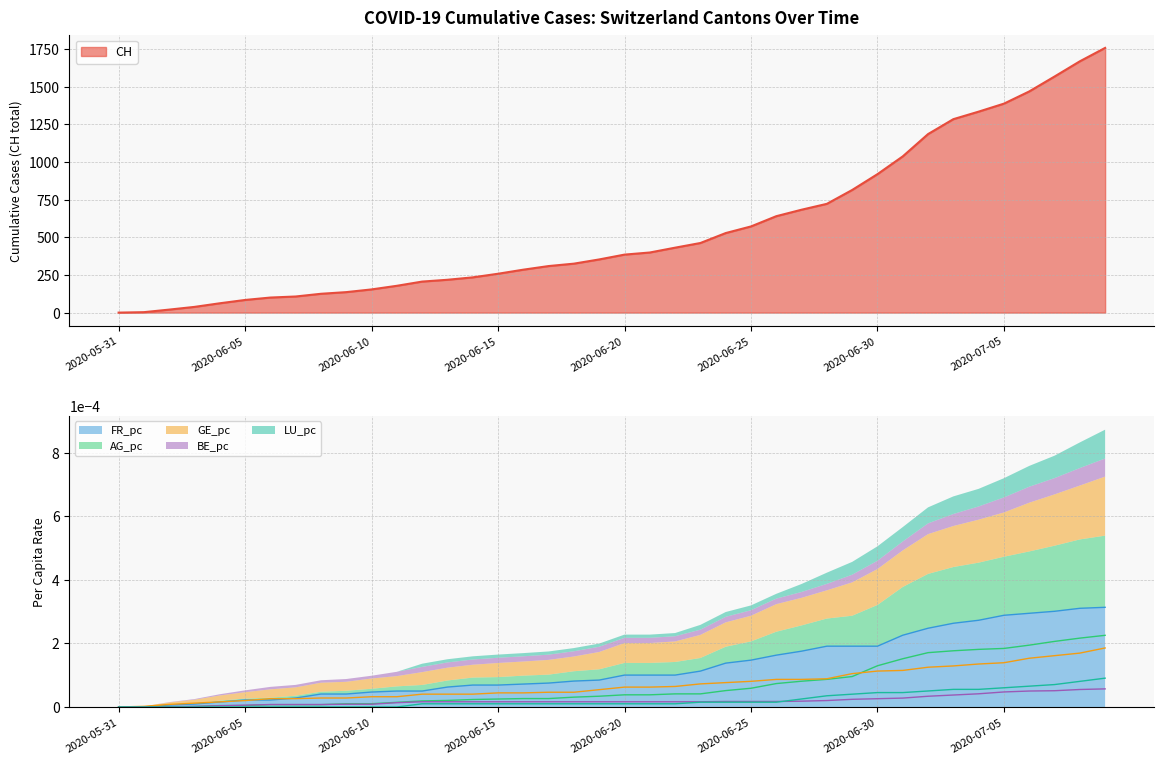

Reading left to right, transcribe all the data shown in this chart.

CH: 2020-05-31=0.0	2020-06-01=3.0	2020-06-02=20.0	2020-06-03=38.0	2020-06-04=62.0	2020-06-05=84.0	2020-06-06=100.0	2020-06-07=107.0	2020-06-08=125.0	2020-06-09=136.0	2020-06-10=154.0	2020-06-11=178.0	2020-06-12=206.0	2020-06-13=218.0	2020-06-14=234.0	2020-06-15=258.0	2020-06-16=285.0	2020-06-17=309.0	2020-06-18=325.0	2020-06-19=353.0	2020-06-20=385.0	2020-06-21=399.0	2020-06-22=431.0	2020-06-23=462.0	2020-06-24=528.0	2020-06-25=572.0	2020-06-26=640.0	2020-06-27=683.0	2020-06-28=722.0	2020-06-29=814.0	2020-06-30=919.0	2020-07-01=1037.0	2020-07-02=1185.0	2020-07-03=1284.0	2020-07-04=1334.0	2020-07-05=1387.0	2020-07-06=1468.0	2020-07-07=1567.0	2020-07-08=1668.0	2020-07-09=1757.0
FR_pc: 2020-05-31=0.0	2020-06-01=0.0	2020-06-02=0.0	2020-06-03=0.0	2020-06-04=0.0	2020-06-05=0.0	2020-06-06=0.0	2020-06-07=0.0	2020-06-08=0.0	2020-06-09=0.0	2020-06-10=0.0	2020-06-11=0.0	2020-06-12=0.0	2020-06-13=0.0	2020-06-14=0.0	2020-06-15=0.0	2020-06-16=0.0	2020-06-17=0.0	2020-06-18=0.0	2020-06-19=0.0	2020-06-20=0.0	2020-06-21=0.0	2020-06-22=0.0	2020-06-23=0.0	2020-06-24=0.0	2020-06-25=0.0	2020-06-26=0.0	2020-06-27=0.0	2020-06-28=0.0	2020-06-29=0.0	2020-06-30=0.0	2020-07-01=0.0	2020-07-02=0.0	2020-07-03=0.0	2020-07-04=0.0	2020-07-05=0.0	2020-07-06=0.0	2020-07-07=0.0	2020-07-08=0.0	2020-07-09=0.0
AG_pc: 2020-05-31=0.0	2020-06-01=0.0	2020-06-02=0.0	2020-06-03=0.0	2020-06-04=0.0	2020-06-05=0.0	2020-06-06=0.0	2020-06-07=0.0	2020-06-08=0.0	2020-06-09=0.0	2020-06-10=0.0	2020-06-11=0.0	2020-06-12=0.0	2020-06-13=0.0	2020-06-14=0.0	2020-06-15=0.0	2020-06-16=0.0	2020-06-17=0.0	2020-06-18=0.0	2020-06-19=0.0	2020-06-20=0.0	2020-06-21=0.0	2020-06-22=0.0	2020-06-23=0.0	2020-06-24=0.0	2020-06-25=0.0	2020-06-26=0.0	2020-06-27=0.0	2020-06-28=0.0	2020-06-29=0.0	2020-06-30=0.0	2020-07-01=0.0	2020-07-02=0.0	2020-07-03=0.0	2020-07-04=0.0	2020-07-05=0.0	2020-07-06=0.0	2020-07-07=0.0	2020-07-08=0.0	2020-07-09=0.0
GE_pc: 2020-05-31=0.0	2020-06-01=0.0	2020-06-02=0.0	2020-06-03=0.0	2020-06-04=0.0	2020-06-05=0.0	2020-06-06=0.0	2020-06-07=0.0	2020-06-08=0.0	2020-06-09=0.0	2020-06-10=0.0	2020-06-11=0.0	2020-06-12=0.0	2020-06-13=0.0	2020-06-14=0.0	2020-06-15=0.0	2020-06-16=0.0	2020-06-17=0.0	2020-06-18=0.0	2020-06-19=0.0	2020-06-20=0.0	2020-06-21=0.0	2020-06-22=0.0	2020-06-23=0.0	2020-06-24=0.0	2020-06-25=0.0	2020-06-26=0.0	2020-06-27=0.0	2020-06-28=0.0	2020-06-29=0.0	2020-06-30=0.0	2020-07-01=0.0	2020-07-02=0.0	2020-07-03=0.0	2020-07-04=0.0	2020-07-05=0.0	2020-07-06=0.0	2020-07-07=0.0	2020-07-08=0.0	2020-07-09=0.0
BE_pc: 2020-05-31=0.0	2020-06-01=0.0	2020-06-02=0.0	2020-06-03=0.0	2020-06-04=0.0	2020-06-05=0.0	2020-06-06=0.0	2020-06-07=0.0	2020-06-08=0.0	2020-06-09=0.0	2020-06-10=0.0	2020-06-11=0.0	2020-06-12=0.0	2020-06-13=0.0	2020-06-14=0.0	2020-06-15=0.0	2020-06-16=0.0	2020-06-17=0.0	2020-06-18=0.0	2020-06-19=0.0	2020-06-20=0.0	2020-06-21=0.0	2020-06-22=0.0	2020-06-23=0.0	2020-06-24=0.0	2020-06-25=0.0	2020-06-26=0.0	2020-06-27=0.0	2020-06-28=0.0	2020-06-29=0.0	2020-06-30=0.0	2020-07-01=0.0	2020-07-02=0.0	2020-07-03=0.0	2020-07-04=0.0	2020-07-05=0.0	2020-07-06=0.0	2020-07-07=0.0	2020-07-08=0.0	2020-07-09=0.0
LU_pc: 2020-05-31=0.0	2020-06-01=0.0	2020-06-02=0.0	2020-06-03=0.0	2020-06-04=0.0	2020-06-05=0.0	2020-06-06=0.0	2020-06-07=0.0	2020-06-08=0.0	2020-06-09=0.0	2020-06-10=0.0	2020-06-11=0.0	2020-06-12=0.0	2020-06-13=0.0	2020-06-14=0.0	2020-06-15=0.0	2020-06-16=0.0	2020-06-17=0.0	2020-06-18=0.0	2020-06-19=0.0	2020-06-20=0.0	2020-06-21=0.0	2020-06-22=0.0	2020-06-23=0.0	2020-06-24=0.0	2020-06-25=0.0	2020-06-26=0.0	2020-06-27=0.0	2020-06-28=0.0	2020-06-29=0.0	2020-06-30=0.0	2020-07-01=0.0	2020-07-02=0.0	2020-07-03=0.0	2020-07-04=0.0	2020-07-05=0.0	2020-07-06=0.0	2020-07-07=0.0	2020-07-08=0.0	2020-07-09=0.0